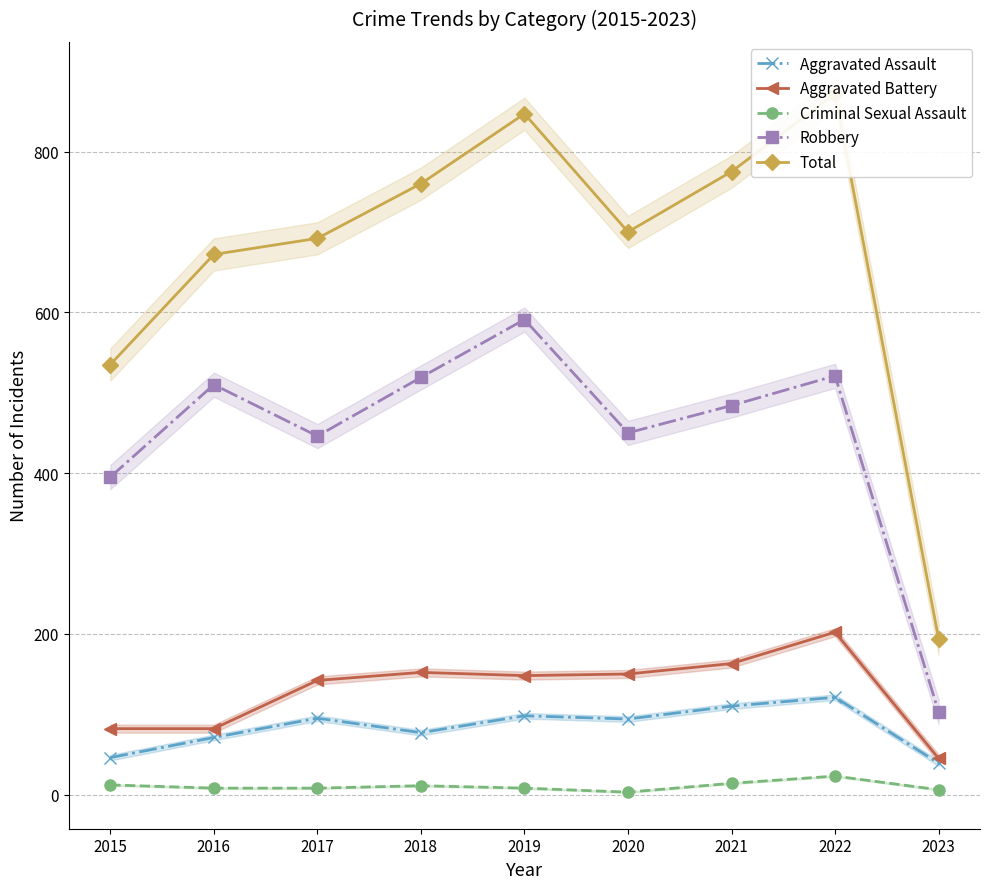

True or false: Aggravated Assault has a value of 98 at 2019.

True